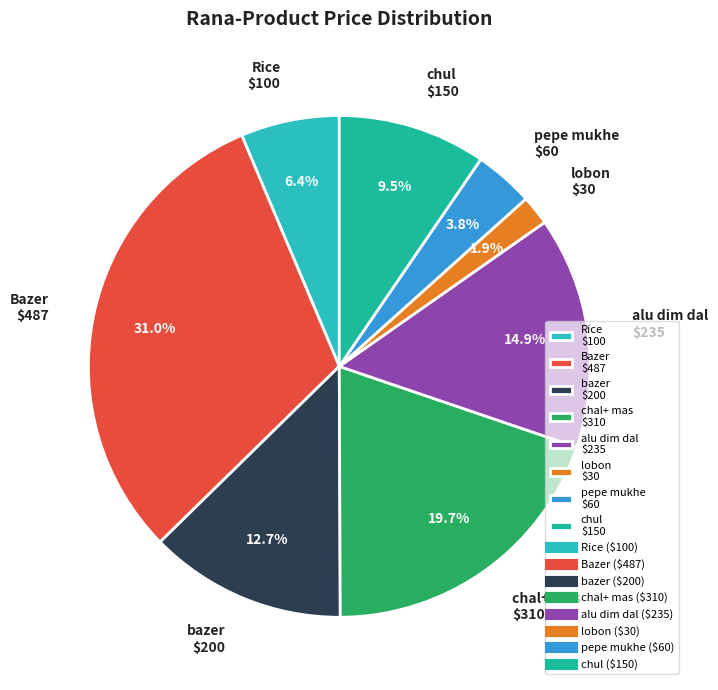

To the nearest percent, what is the average slice percentage?

12%